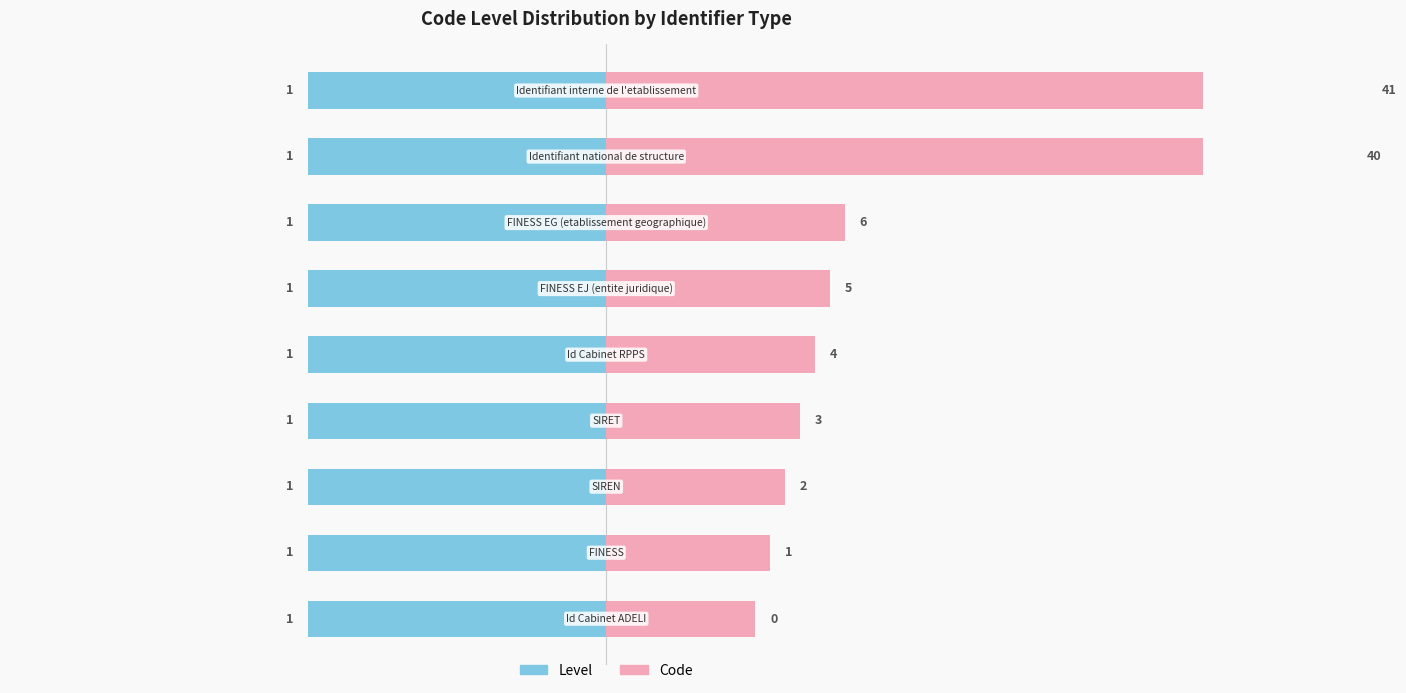

What is the approximate value of Code at 5?

0.8